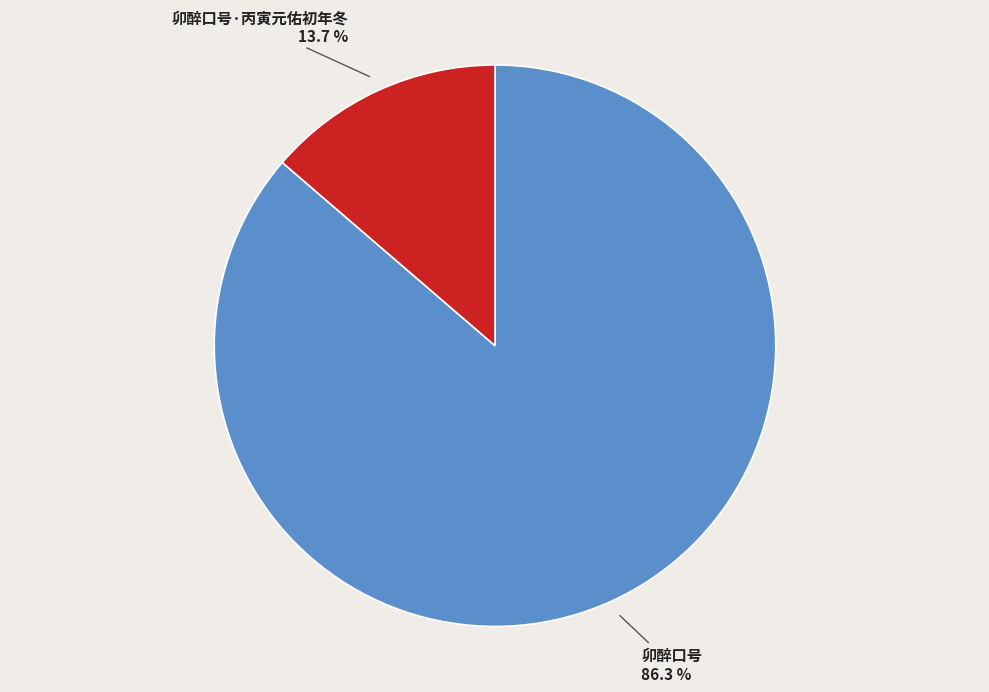

Is there a majority slice in this chart?

Yes